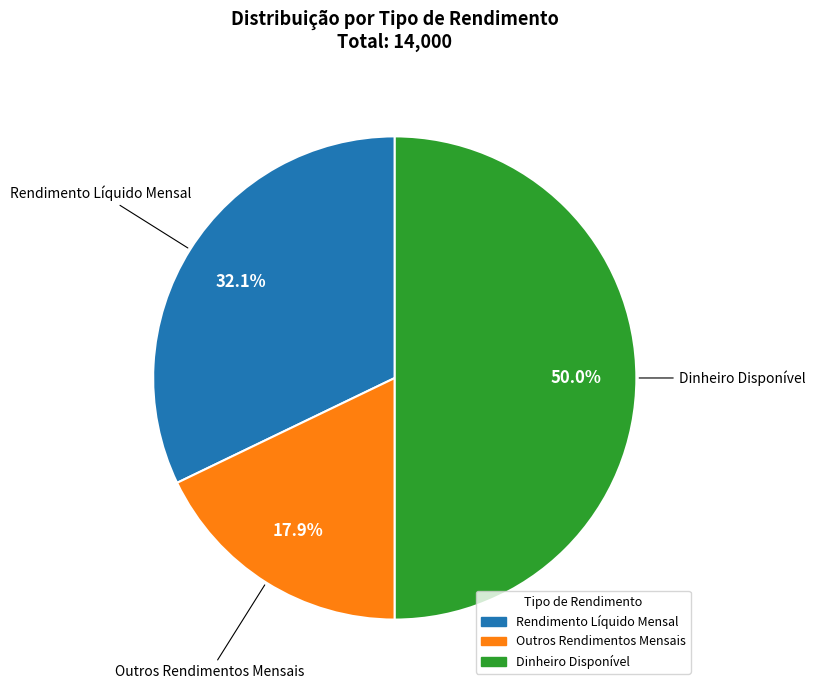

To the nearest percent, what portion does Outros Rendimentos Mensais represent?

18%